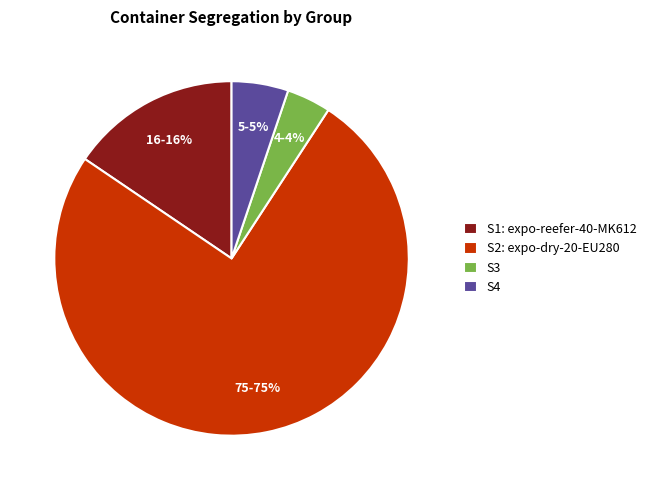

Which category accounts for the majority?

S2